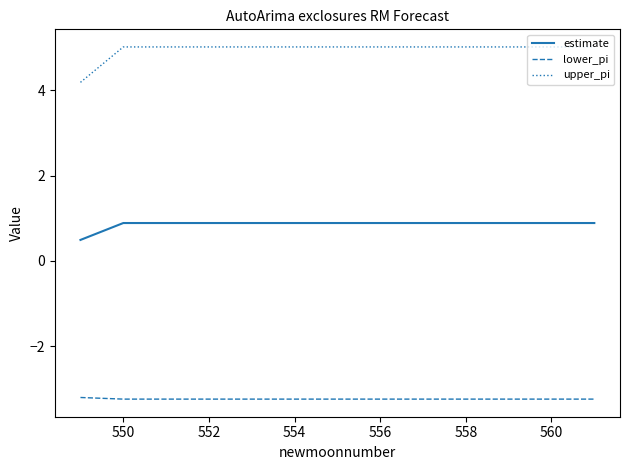

Rank the series by their average value, from lowest to highest.

lower_pi, estimate, upper_pi